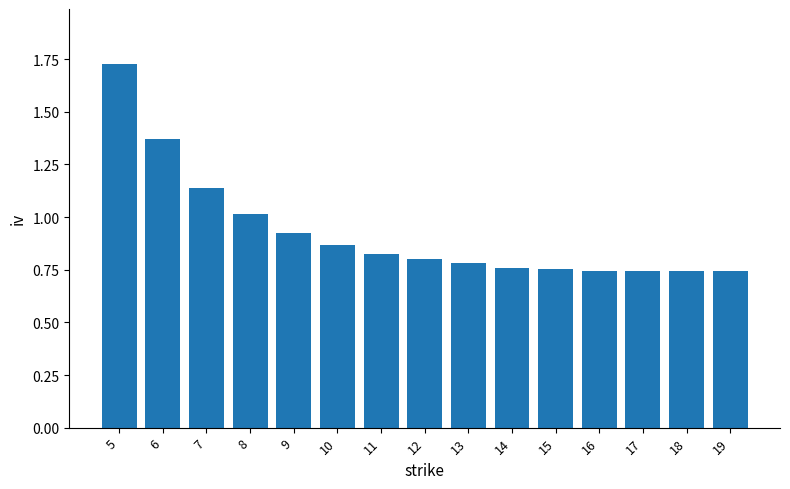

At which category does the chart reach its peak across all series?

5